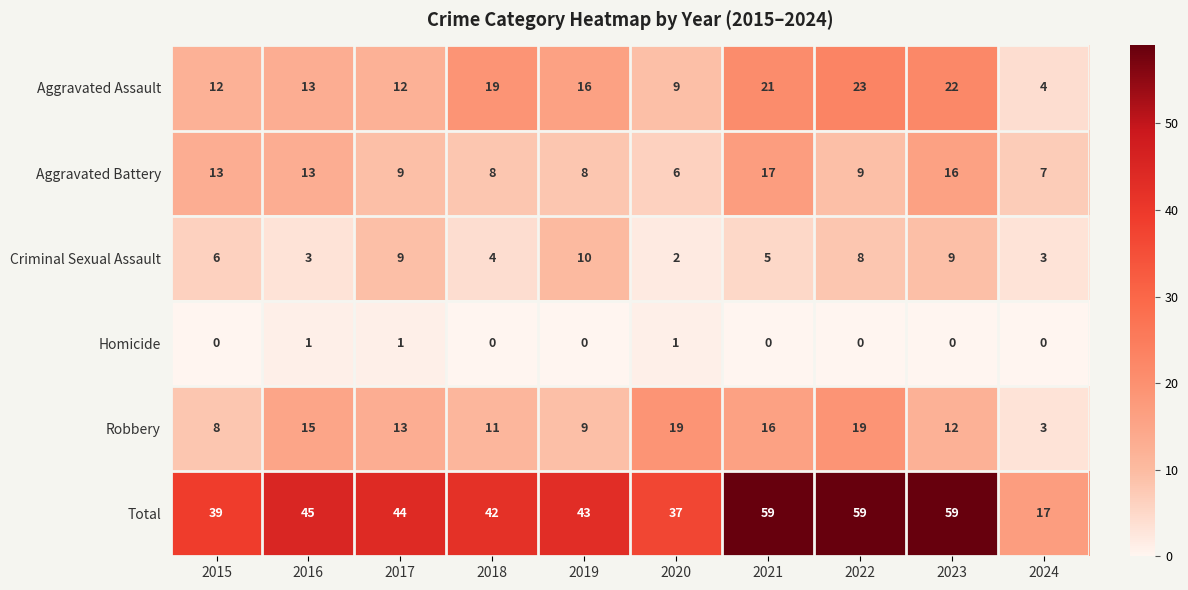

What is the sum of all Robbery values?

125